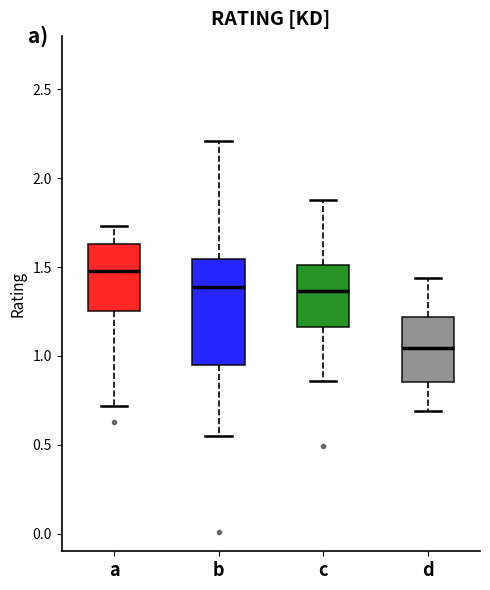

Which box has the lowest median line?

d